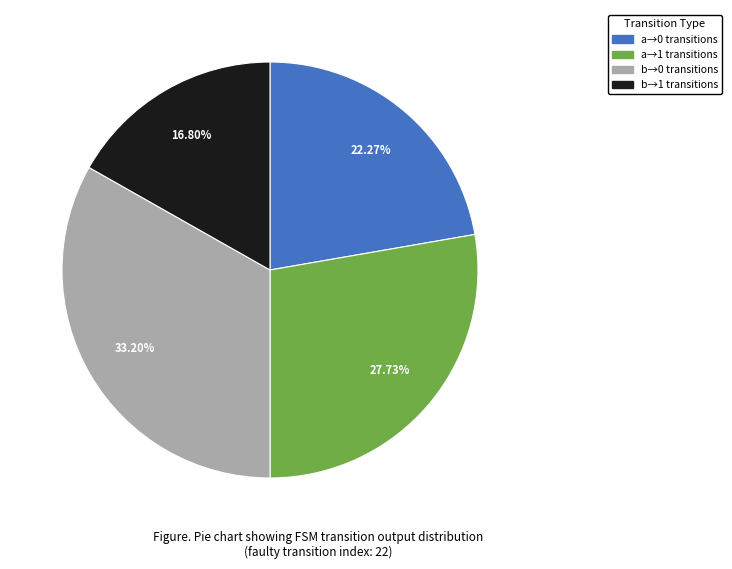

Does any single category account for the majority?

No